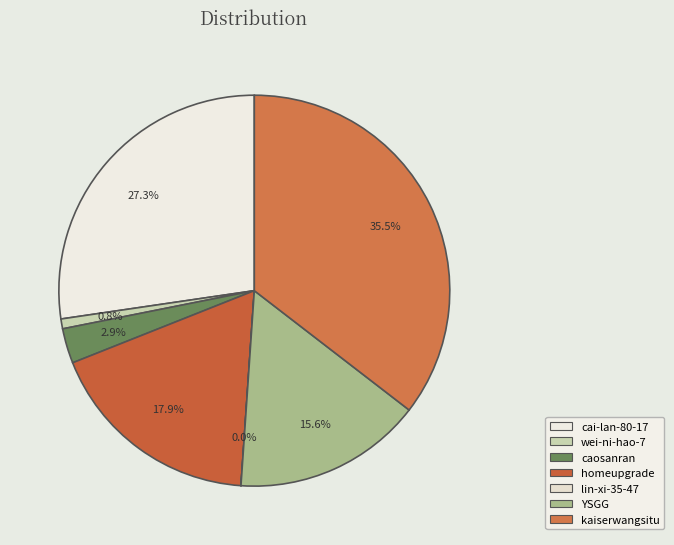

What is the ratio of the value at kaiserwangsitu to the value at wei-ni-hao-7?

43.6